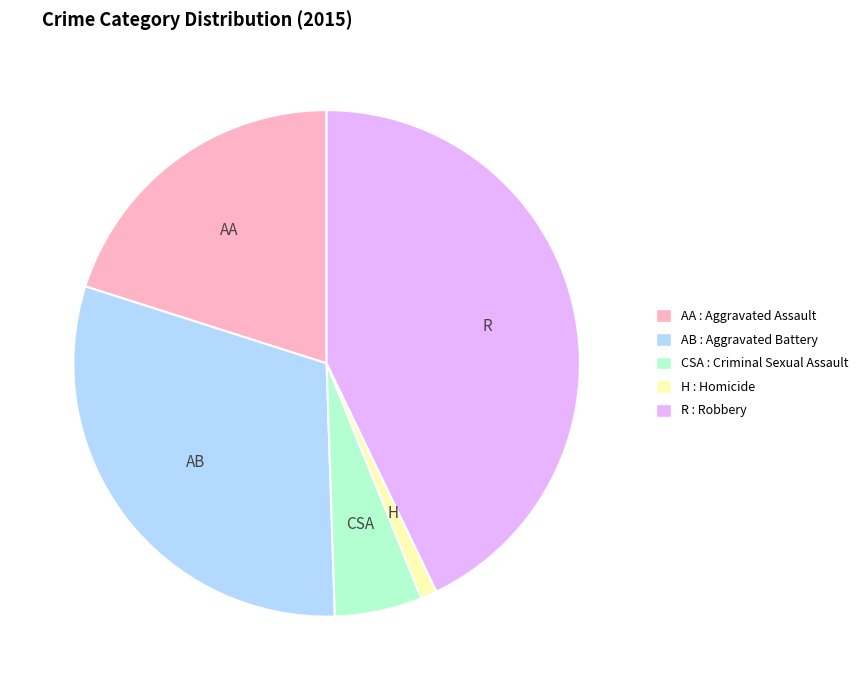

Approximately how many times larger is the value at AA : Aggravated Assault compared to AB : Aggravated Battery?

0.7